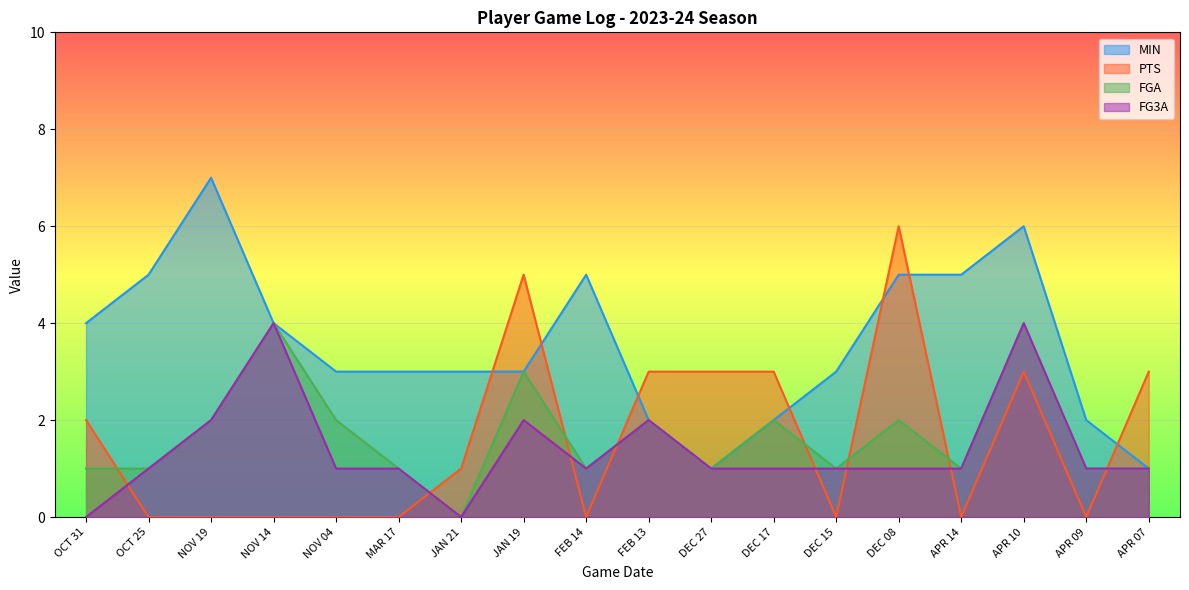

Is it true that PTS equals 1 at OCT 31?

False